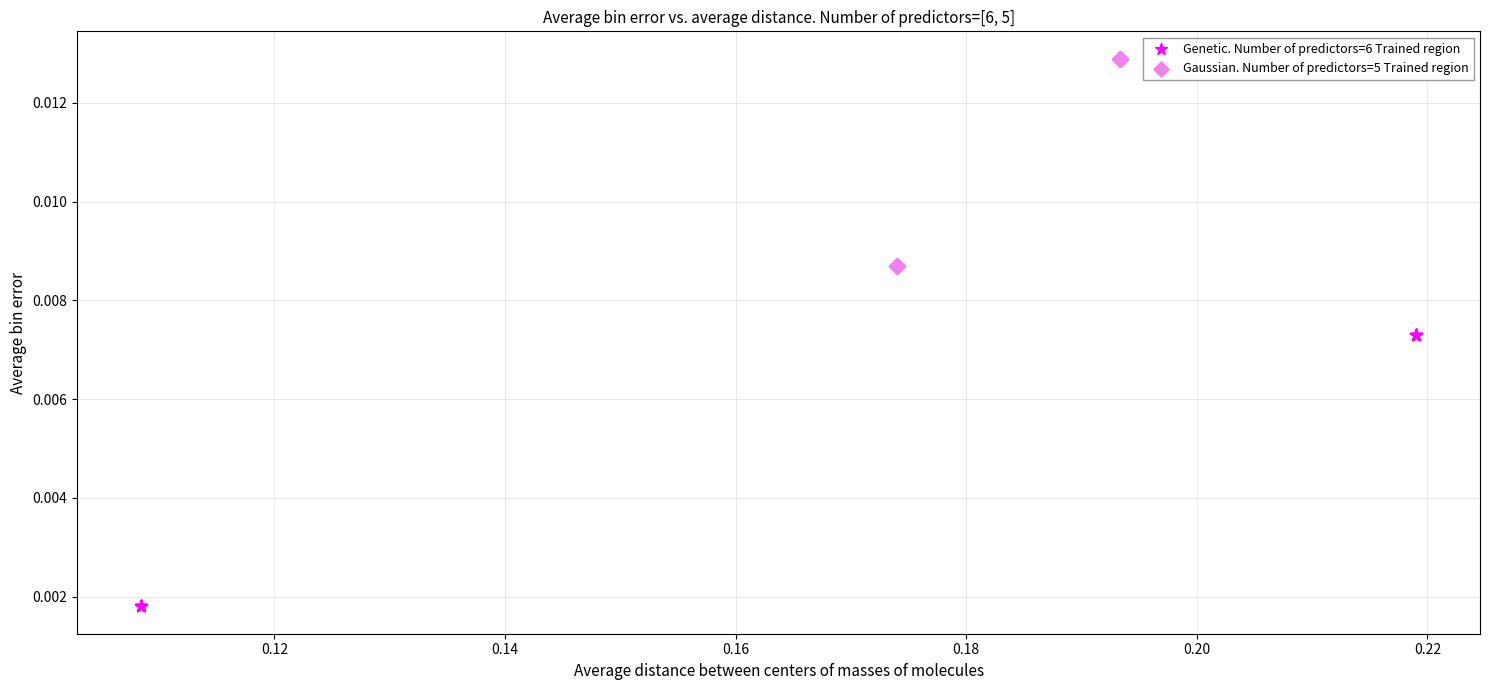

Which series has the largest Y range (max minus min)?

Genetic. Number of predictors=6 Trained region